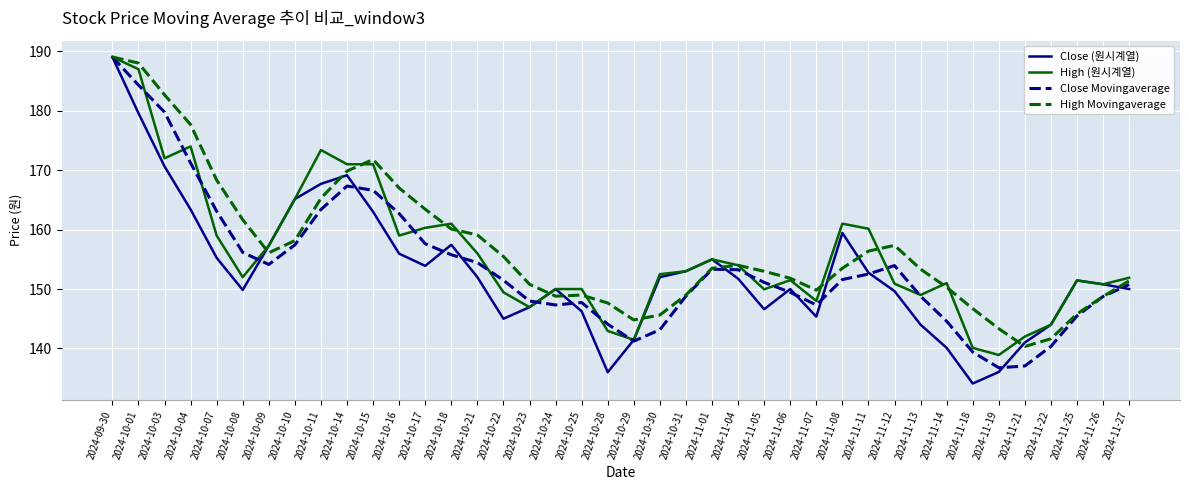

What is the difference between the highest and lowest values at 2024-10-31?

4.2